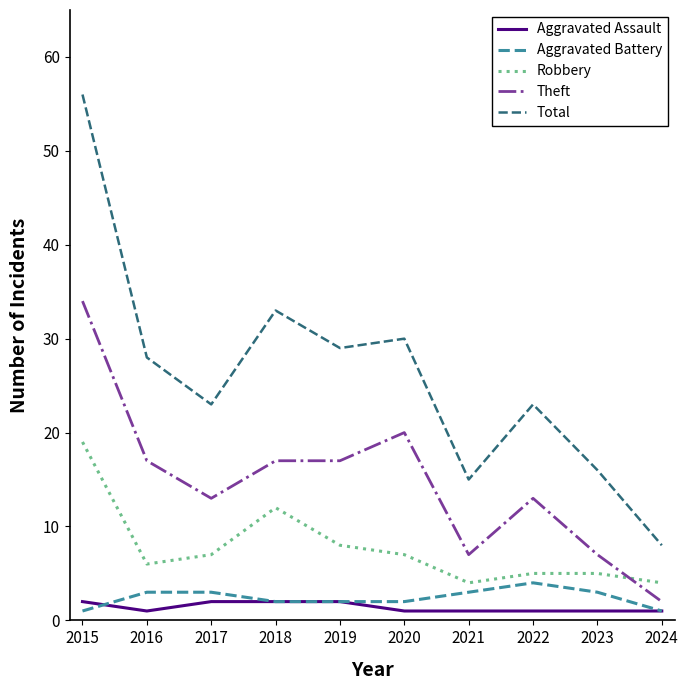

What is the difference between the highest and lowest values at 2024?

7